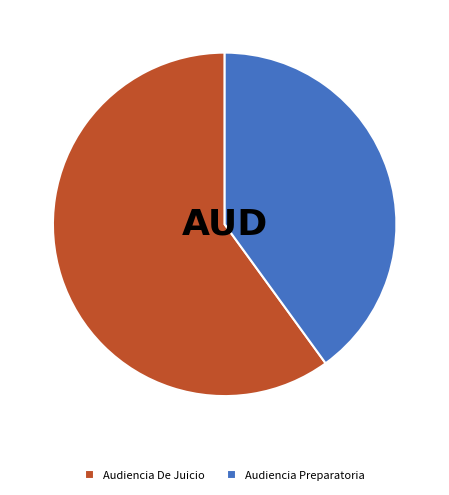

Which slice is the smallest?

Audiencia Preparatoria